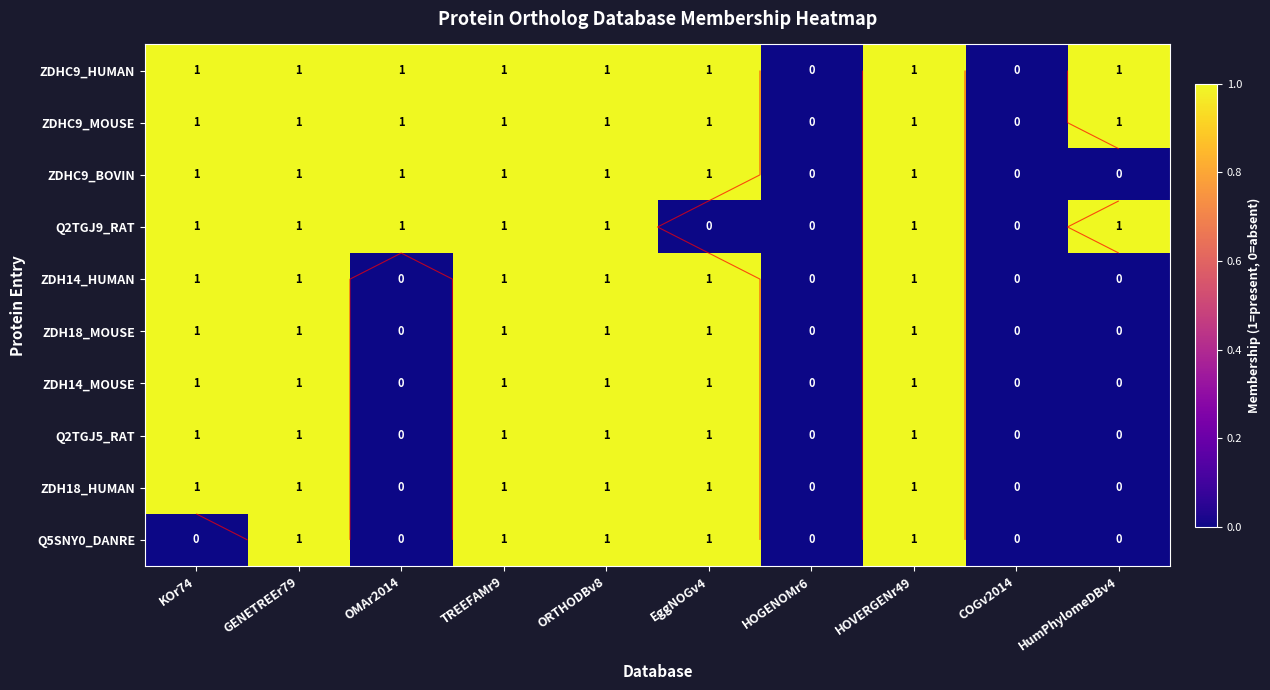

The ZDHC9_MOUSE series shows 1 at HOVERGENr49. True or false?

True